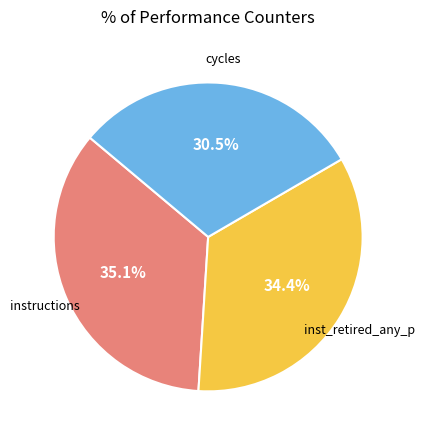

Does any single category account for the majority?

No